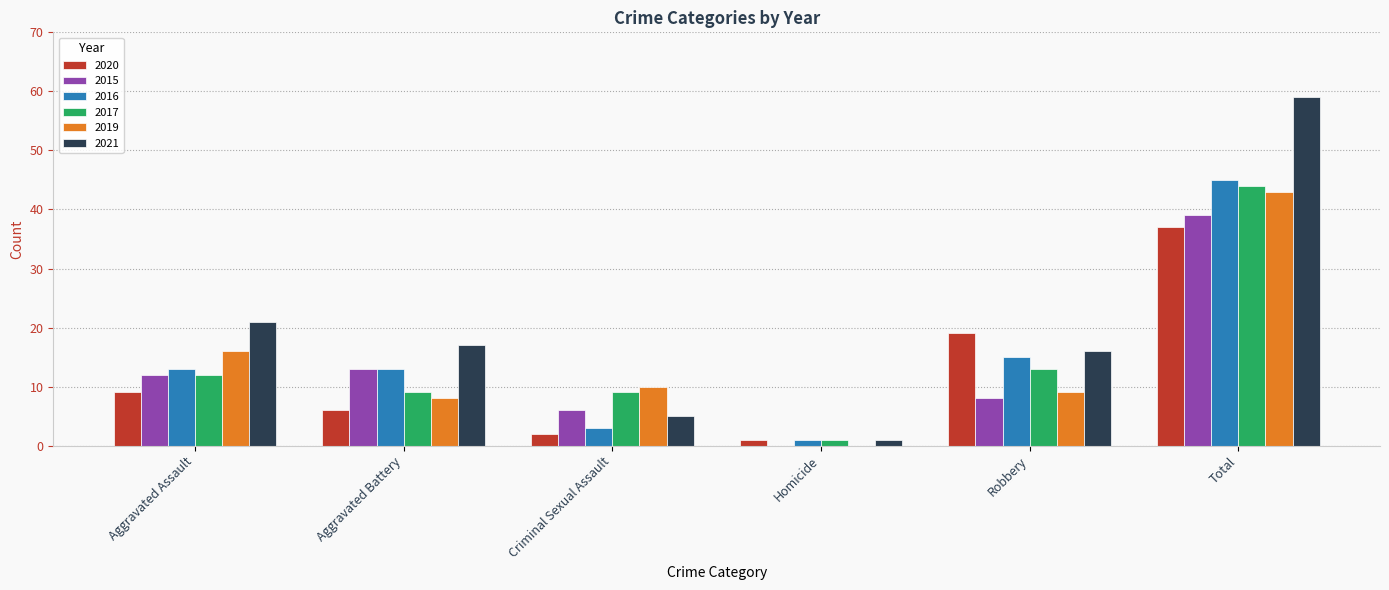

Which series changed the most between Criminal Sexual Assault and Robbery?

2020